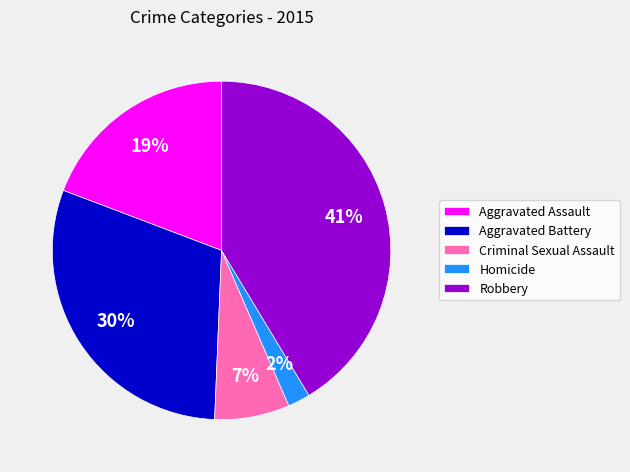

True or false: Robbery accounts for 41% of the total.

True